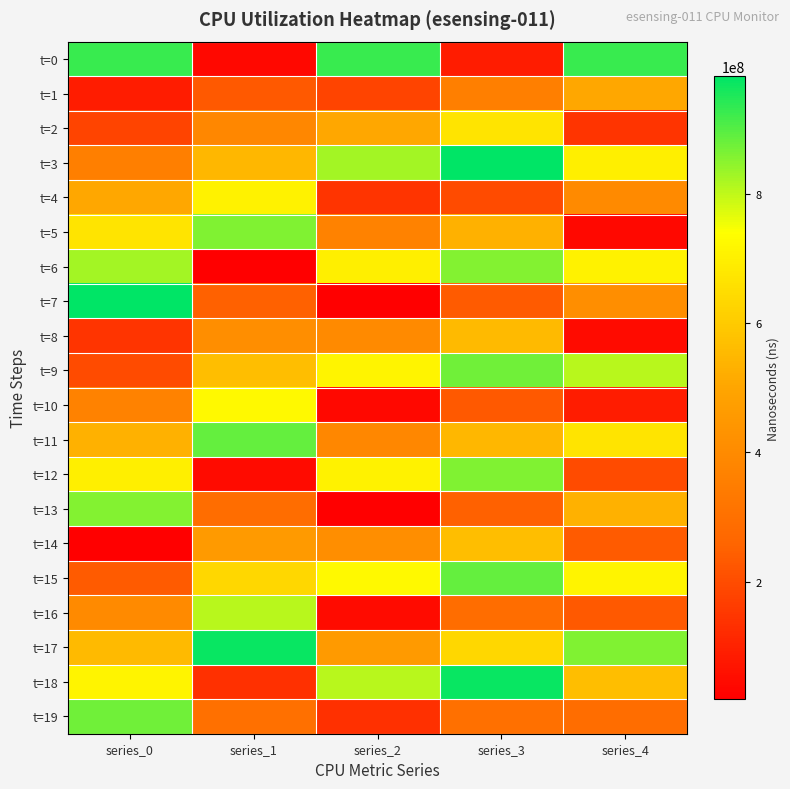

Count the number of data series in this chart.

20